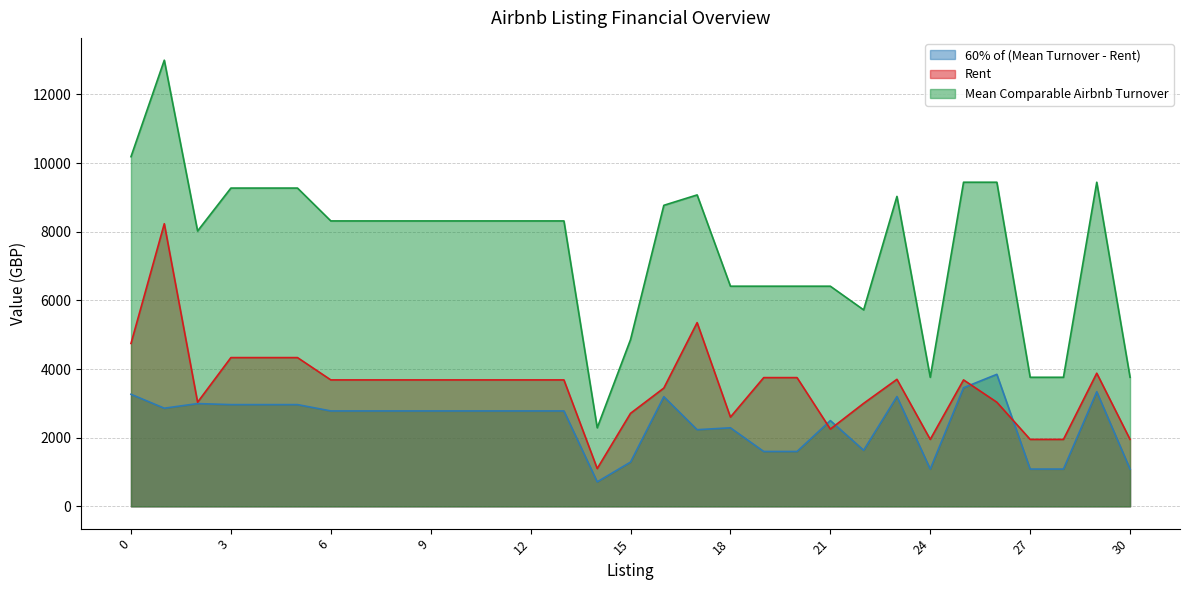

Where is 60% of (Mean Turnover - Rent) nearest to the value 2279?

18